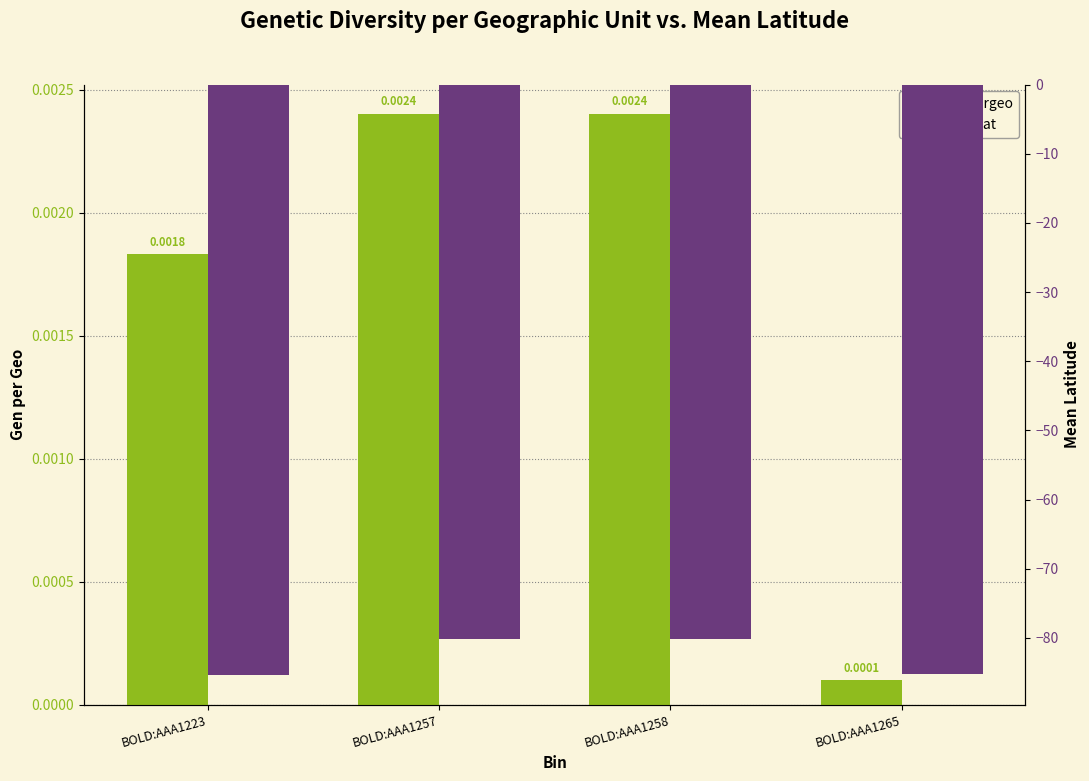

At how many categories does at least one series exceed -52?

4